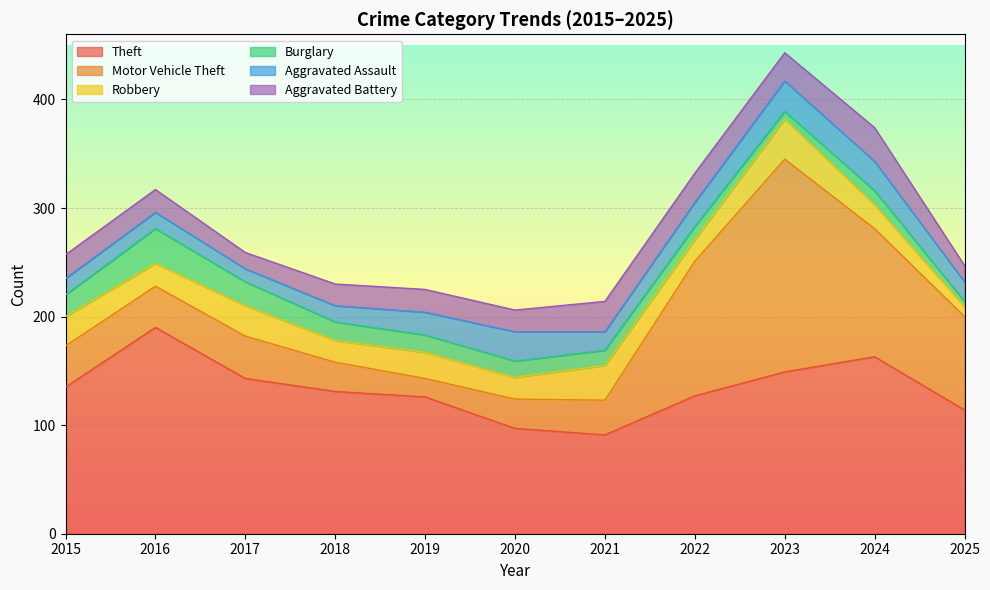

The value of Aggravated Battery at 2023 is 39. True or false?

False